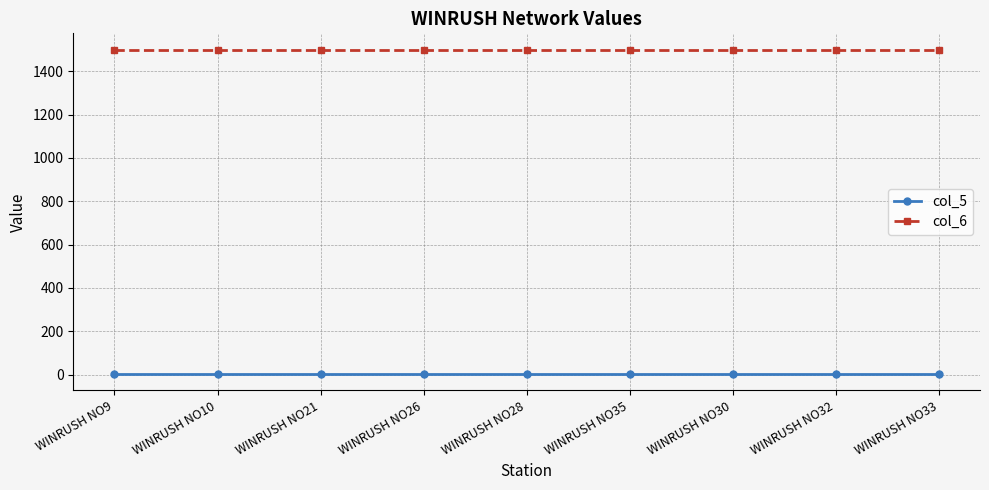

Does the chart have visible grid lines?

Yes